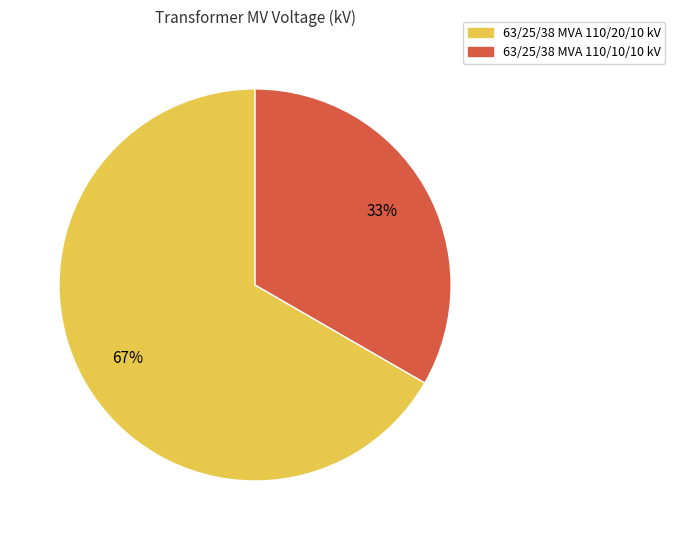

What percentage is the 63/25/38 MVA 110/10/10 kV slice, to the nearest percent?

33%